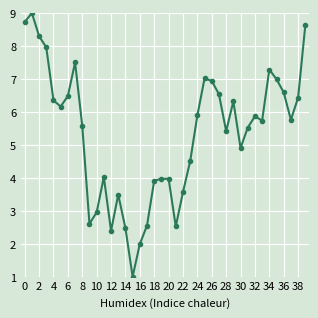

What is the maximum value shown in the chart?

9.0